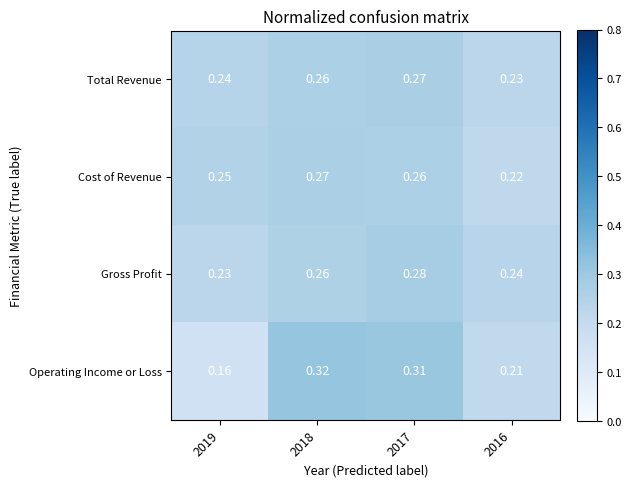

At how many categories does at least one series exceed 0?

4